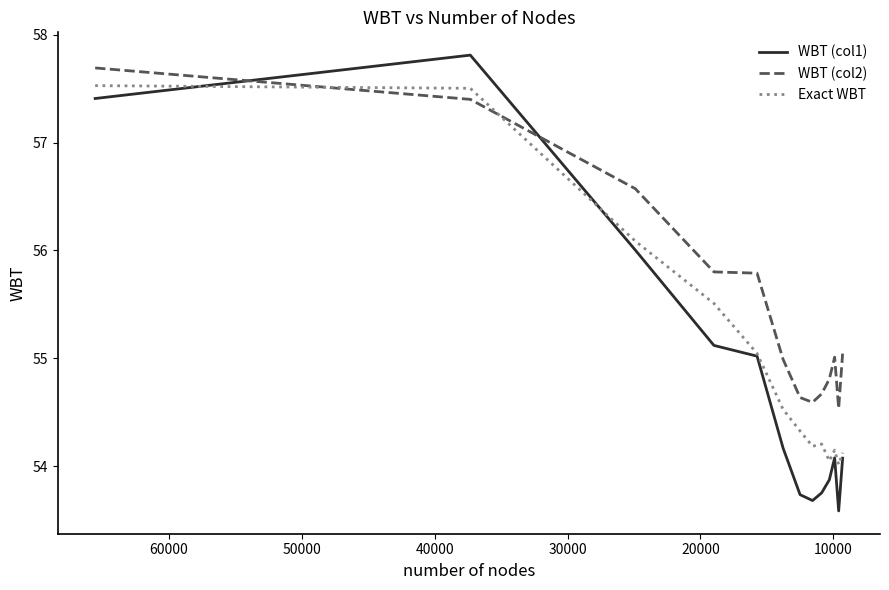

True or false: WBT (col2) and Exact WBT cross at least once.

True